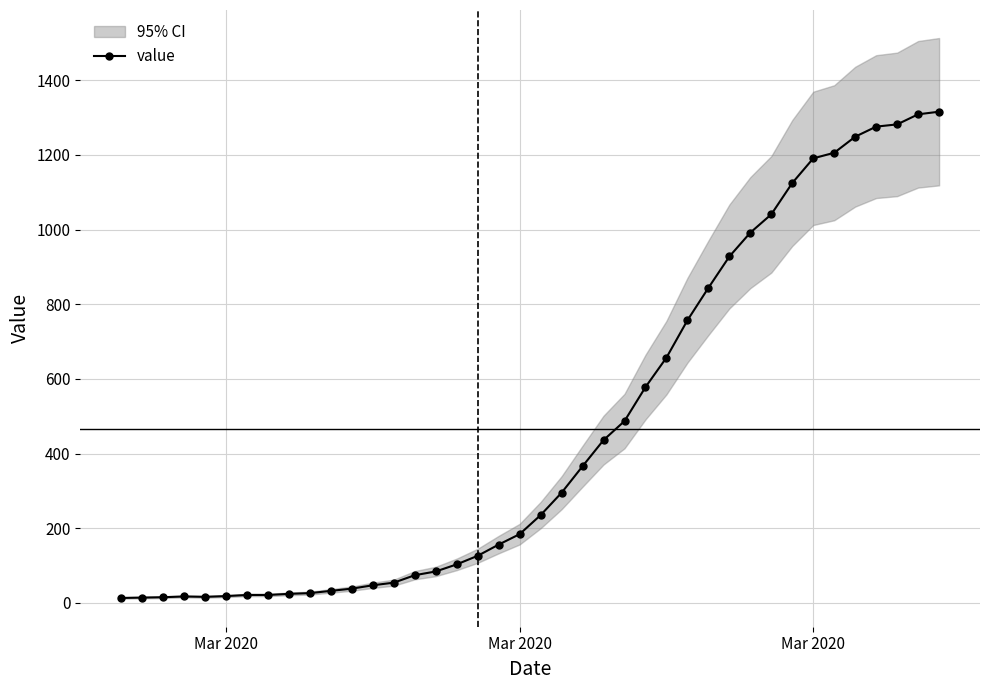

Reading right to left, list all the values displayed in this chart.

1316	1309	1282	1276	1249	1206	1191	1125	1041	992	928	844	757	657	578	487	436	366	295	235	184	156	126	103	84	74	54	47	38	32	26	24	21	21	18	16	17	15	14	13